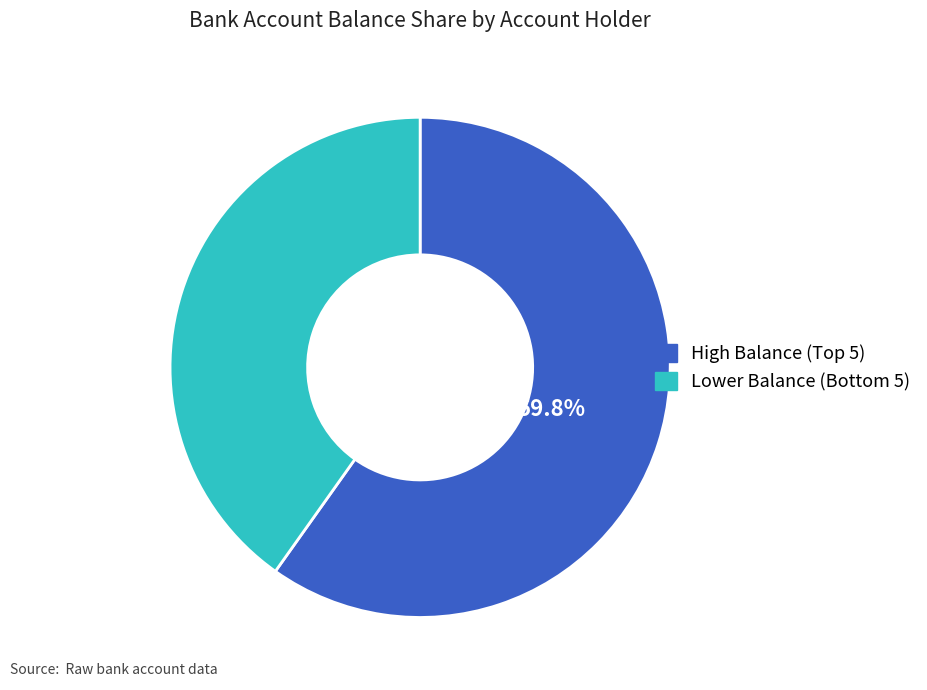

Rank the categories by value from lowest to highest.

Lower Balance (Bottom 5), High Balance (Top 5)